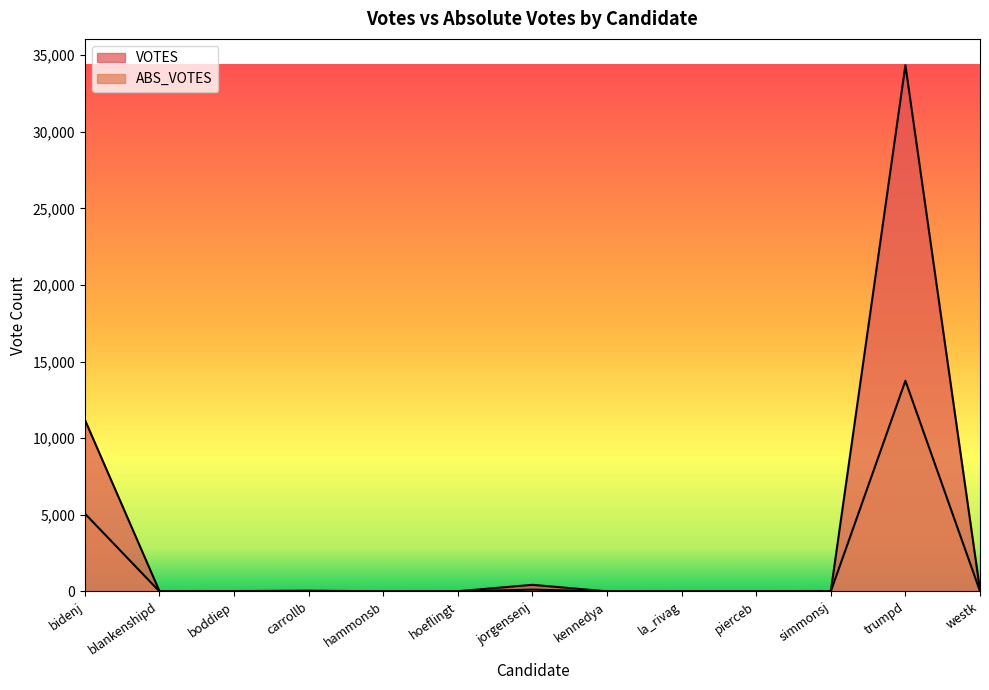

Between boddiep and kennedya, which series saw the biggest shift?

VOTES